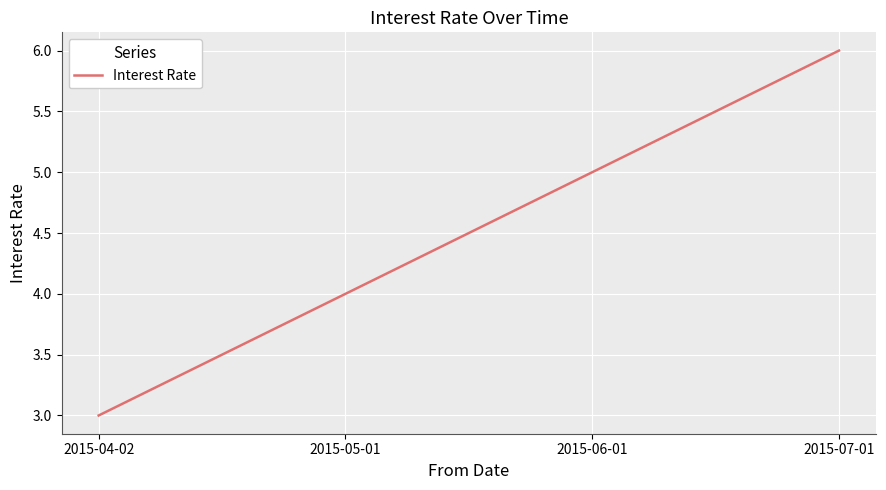

Does the chart have visible grid lines?

Yes